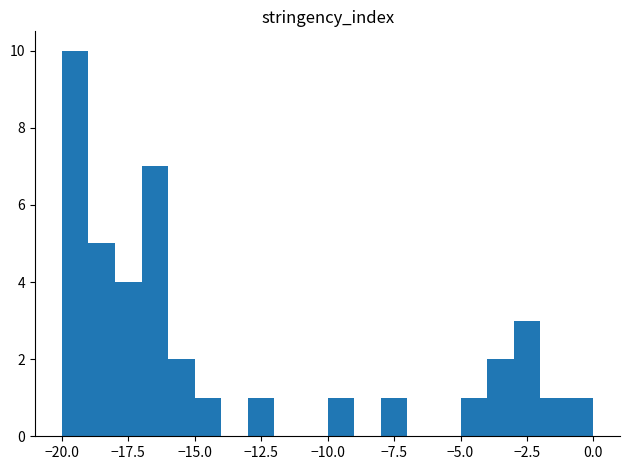

Around what value on the x-axis is the tallest bar? Give the approximate position of its centre, as read against the axis.

-19.5